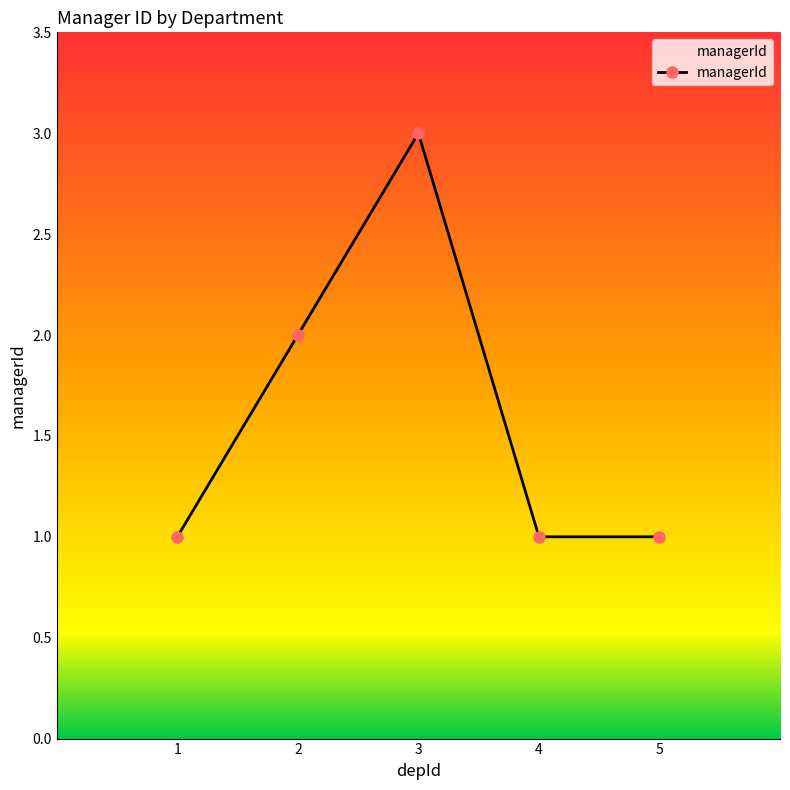

What is the sum of the values at 4 and 5?

2